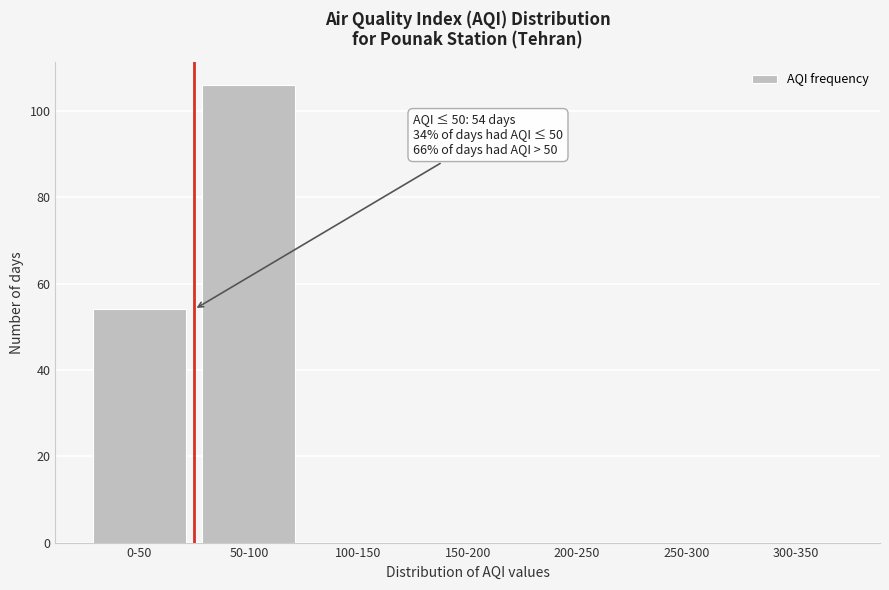

Reading left to right, what are all the values shown in this chart?

0-50=54	50-100=106	100-150=0	150-200=0	200-250=0	250-300=0	300-350=0